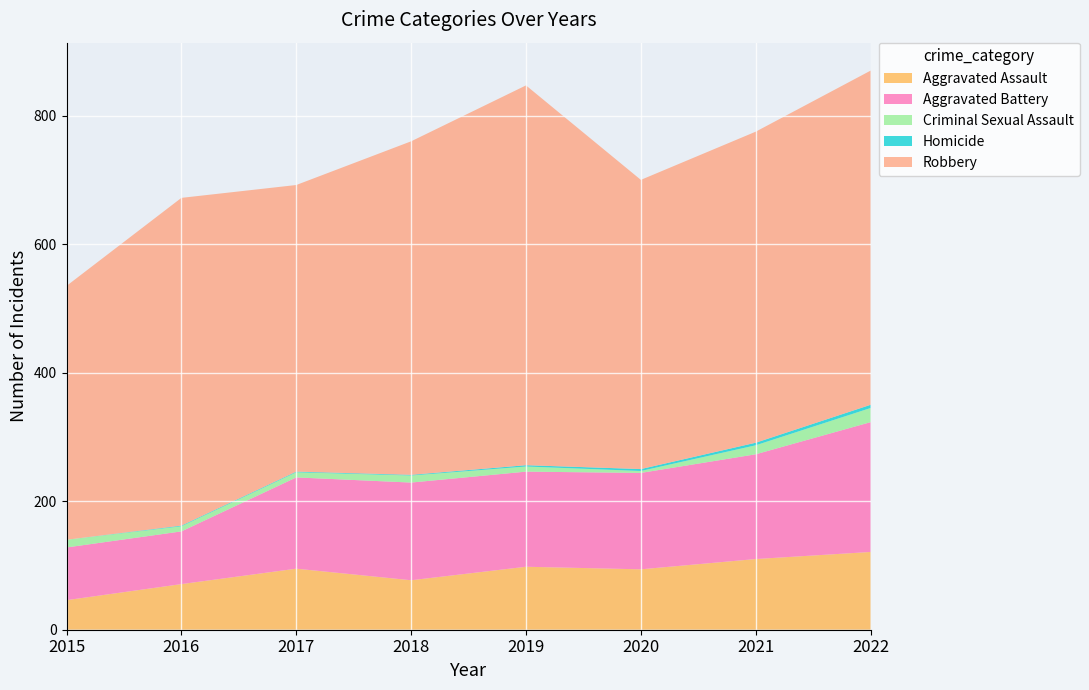

Reading left to right, transcribe all the data shown in this chart.

Aggravated Assault: 2015=46	2016=71	2017=95	2018=77	2019=98	2020=94	2021=110	2022=121
Aggravated Battery: 2015=82	2016=82	2017=142	2018=152	2019=148	2020=150	2021=163	2022=202
Criminal Sexual Assault: 2015=12	2016=8	2017=8	2018=11	2019=8	2020=3	2021=14	2022=22
Homicide: 2015=0	2016=1	2017=1	2018=1	2019=2	2020=3	2021=4	2022=5
Robbery: 2015=395	2016=510	2017=446	2018=519	2019=591	2020=450	2021=484	2022=520